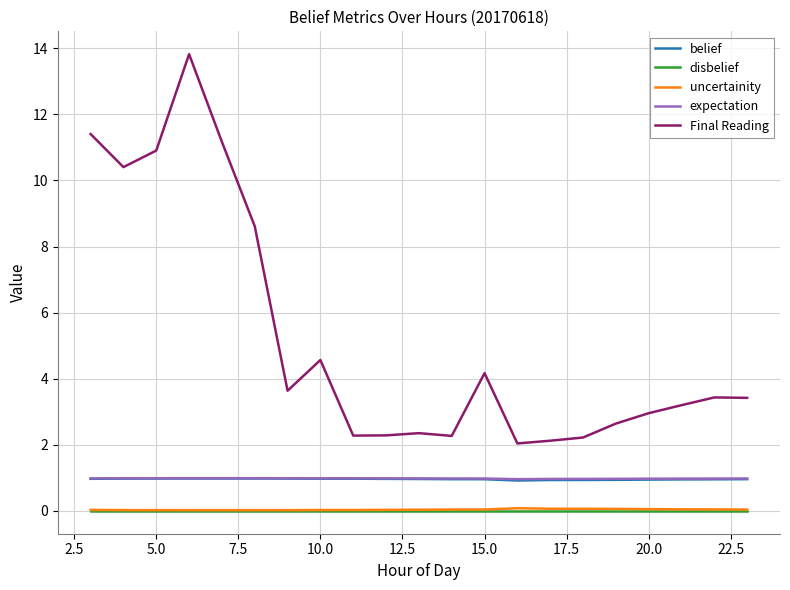

True or false: belief and uncertainity cross at least once.

False